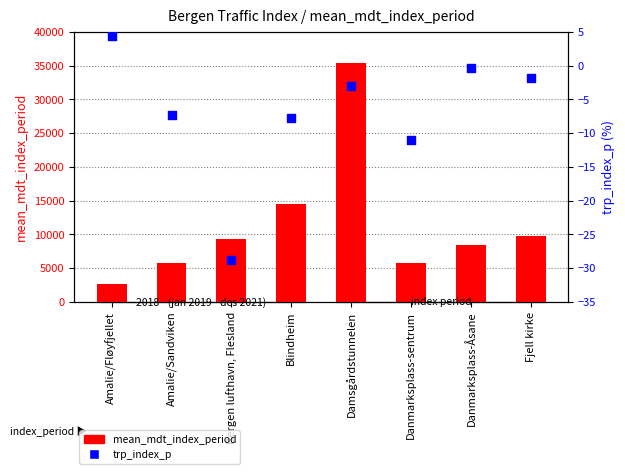

At how many categories does at least one series exceed 30004?

1